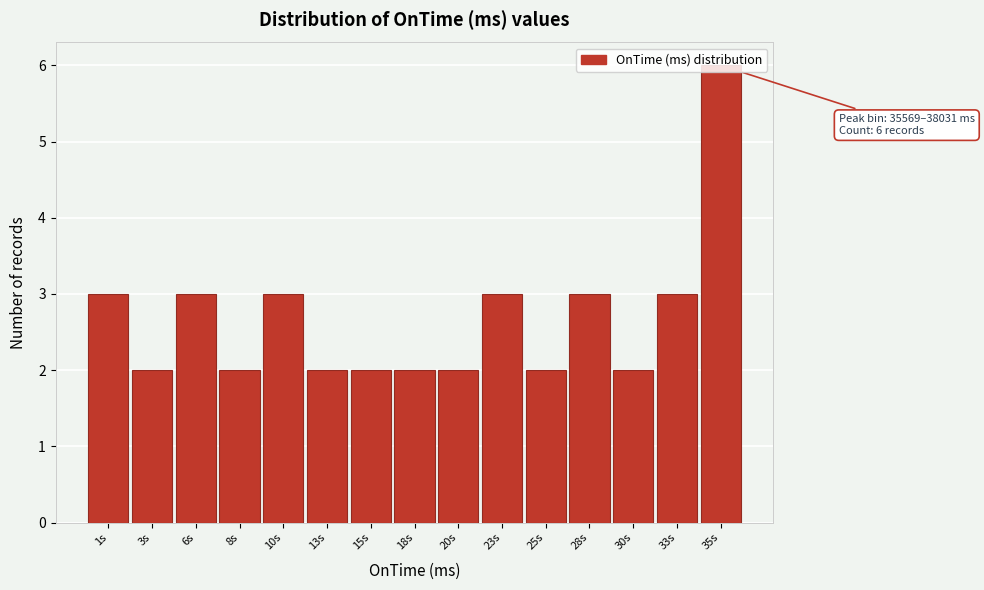

What value does the data have at 23s?

3